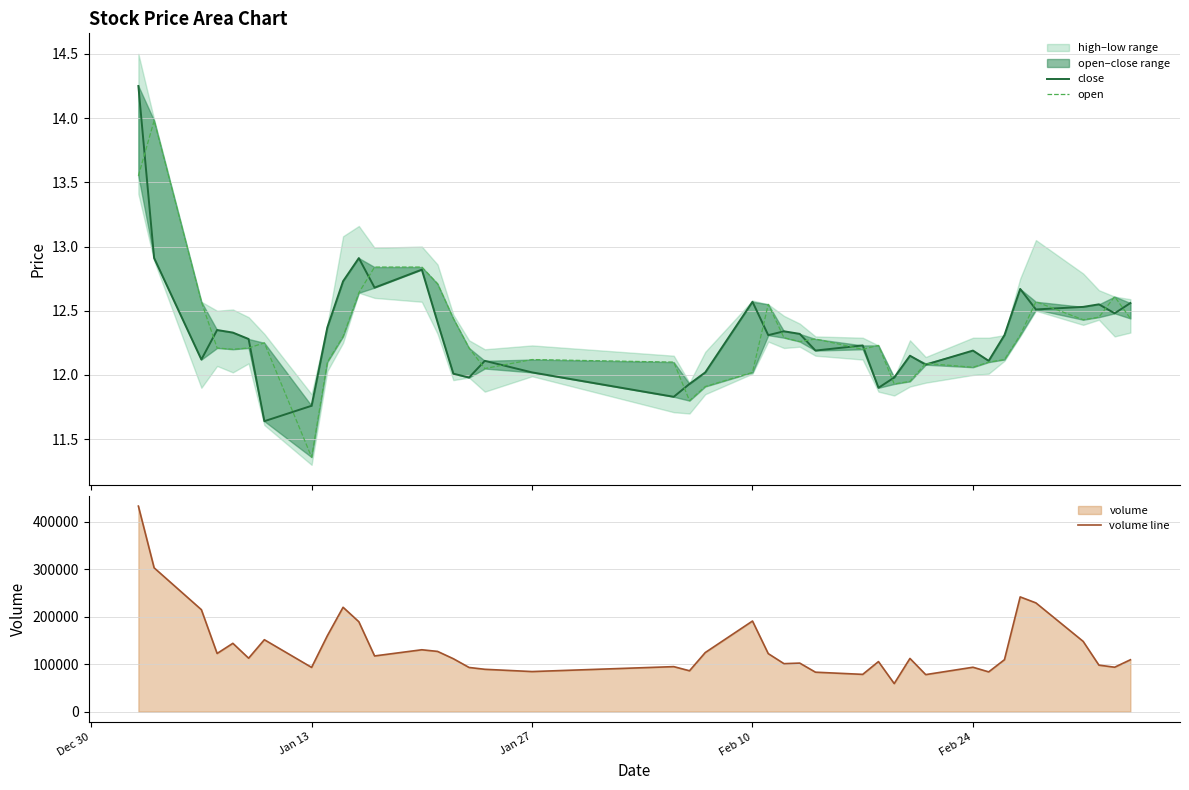

What is the value of the open point at the 14th from the left?

12.7